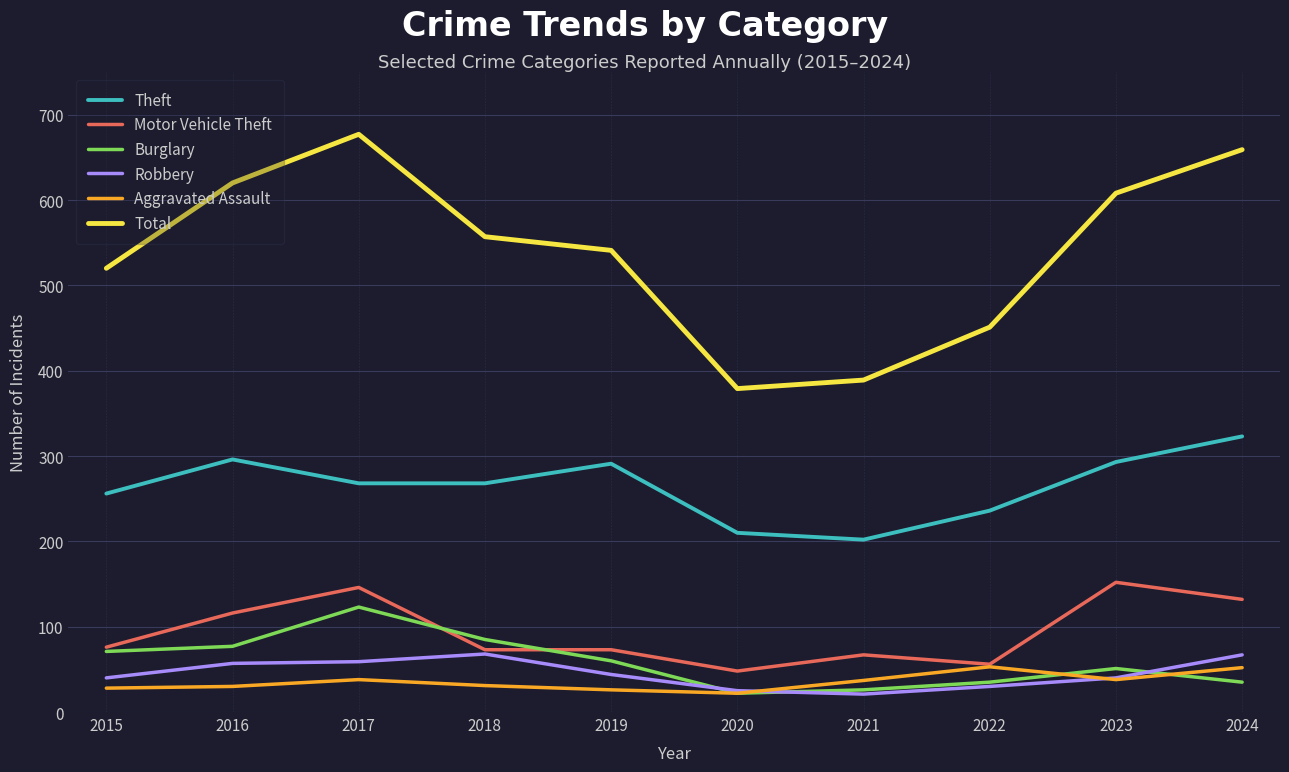

Where is Motor Vehicle Theft nearest to the value 100?

2016